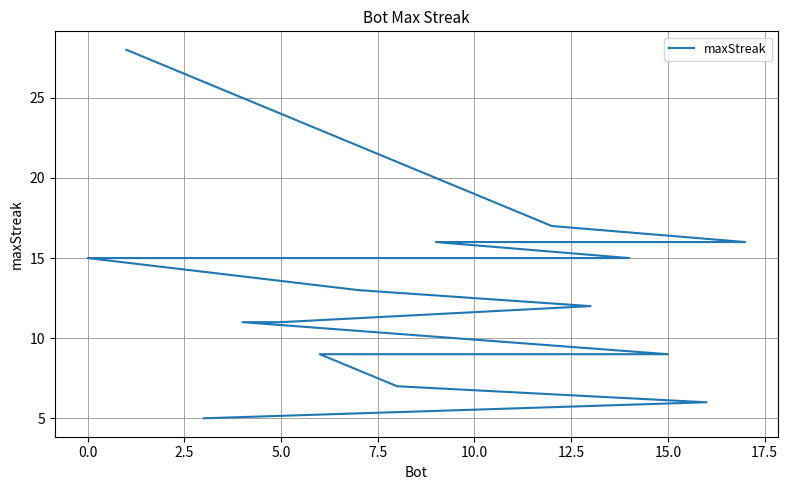

Is this an area chart (filled region under the line)?

No